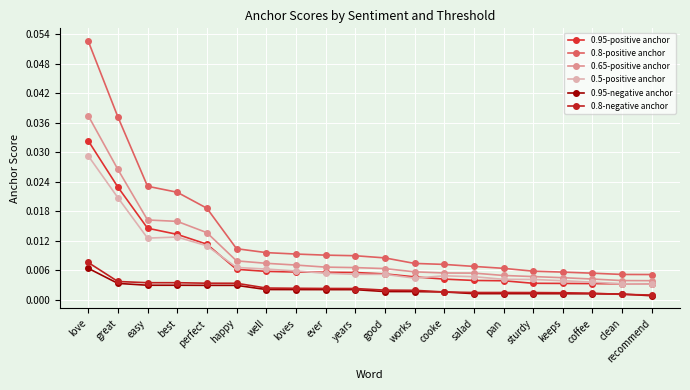

Reading left to right, extract all data points from this chart.

0.95-positive anchor: love=0.0	great=0.0	easy=0.0	best=0.0	perfect=0.0	happy=0.0	well=0.0	loves=0.0	ever=0.0	years=0.0	good=0.0	works=0.0	cooke=0.0	salad=0.0	pan=0.0	sturdy=0.0	keeps=0.0	coffee=0.0	clean=0.0	recommend=0.0
0.8-positive anchor: love=0.1	great=0.0	easy=0.0	best=0.0	perfect=0.0	happy=0.0	well=0.0	loves=0.0	ever=0.0	years=0.0	good=0.0	works=0.0	cooke=0.0	salad=0.0	pan=0.0	sturdy=0.0	keeps=0.0	coffee=0.0	clean=0.0	recommend=0.0
0.65-positive anchor: love=0.0	great=0.0	easy=0.0	best=0.0	perfect=0.0	happy=0.0	well=0.0	loves=0.0	ever=0.0	years=0.0	good=0.0	works=0.0	cooke=0.0	salad=0.0	pan=0.0	sturdy=0.0	keeps=0.0	coffee=0.0	clean=0.0	recommend=0.0
0.5-positive anchor: love=0.0	great=0.0	easy=0.0	best=0.0	perfect=0.0	happy=0.0	well=0.0	loves=0.0	ever=0.0	years=0.0	good=0.0	works=0.0	cooke=0.0	salad=0.0	pan=0.0	sturdy=0.0	keeps=0.0	coffee=0.0	clean=0.0	recommend=0.0
0.95-negative anchor: love=0.0	great=0.0	easy=0.0	best=0.0	perfect=0.0	happy=0.0	well=0.0	loves=0.0	ever=0.0	years=0.0	good=0.0	works=0.0	cooke=0.0	salad=0.0	pan=0.0	sturdy=0.0	keeps=0.0	coffee=0.0	clean=0.0	recommend=0.0
0.8-negative anchor: love=0.0	great=0.0	easy=0.0	best=0.0	perfect=0.0	happy=0.0	well=0.0	loves=0.0	ever=0.0	years=0.0	good=0.0	works=0.0	cooke=0.0	salad=0.0	pan=0.0	sturdy=0.0	keeps=0.0	coffee=0.0	clean=0.0	recommend=0.0